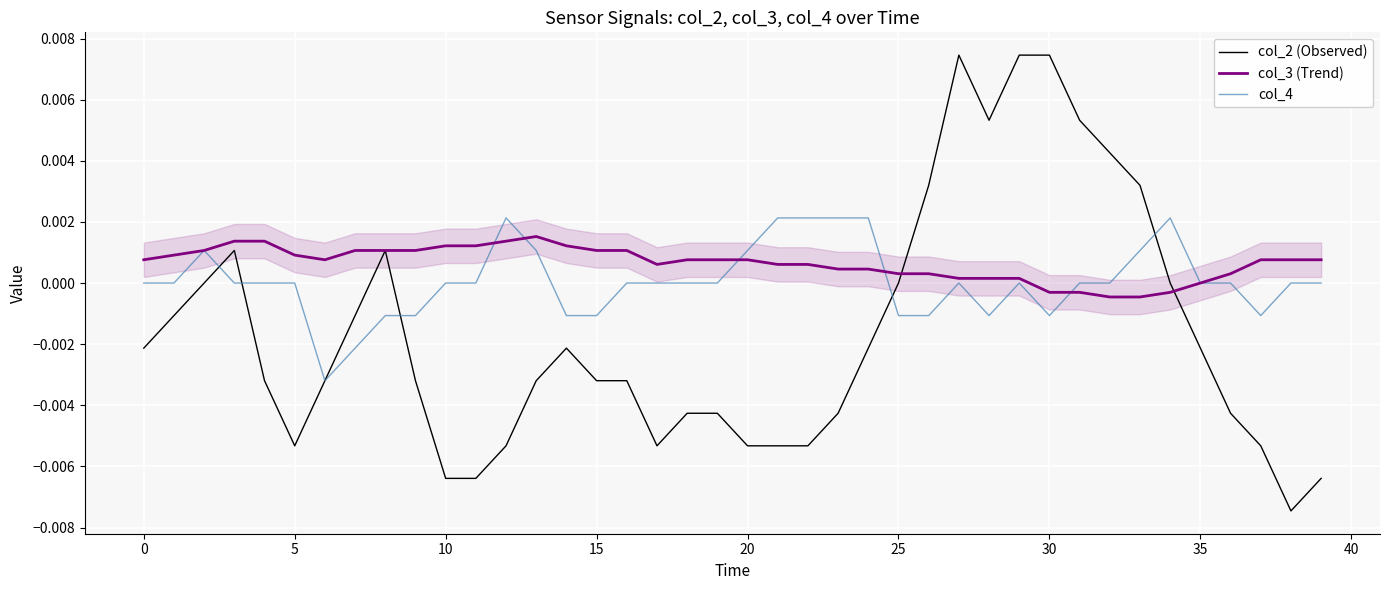

What is the label of the 18th point from the right?

22